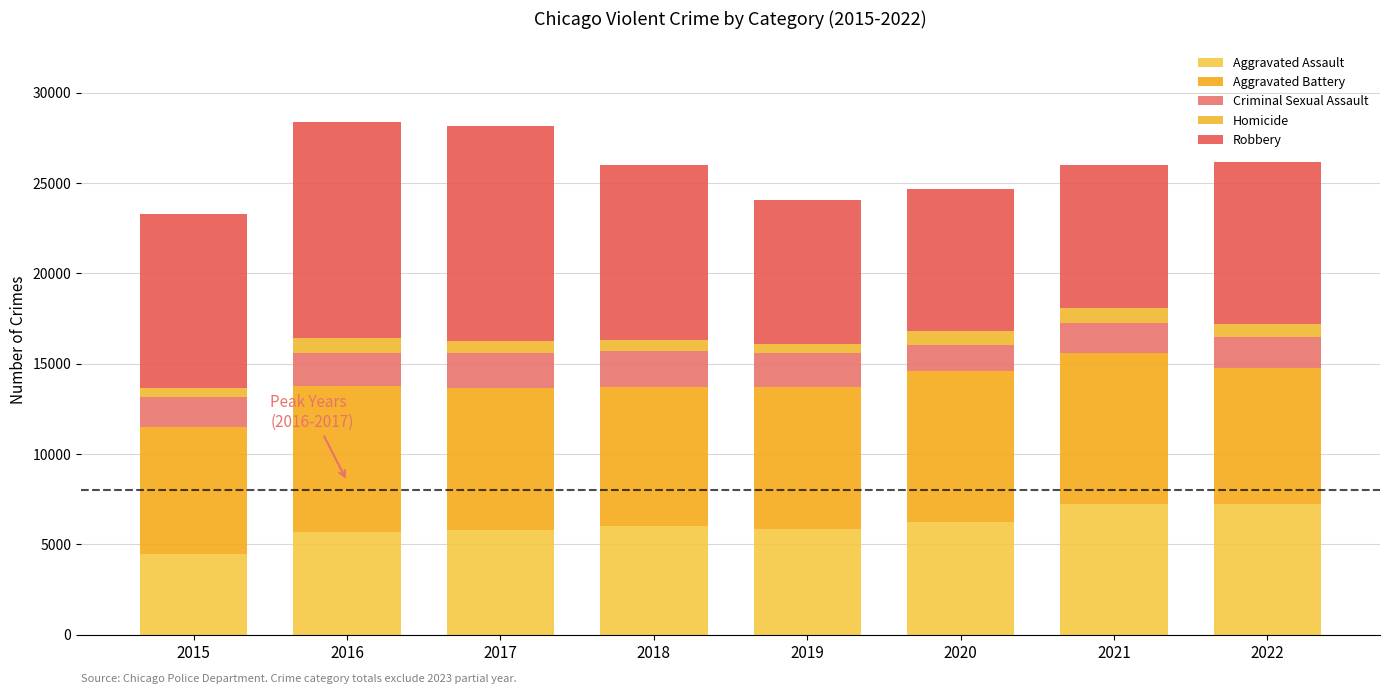

Count the number of categories in the chart.

8